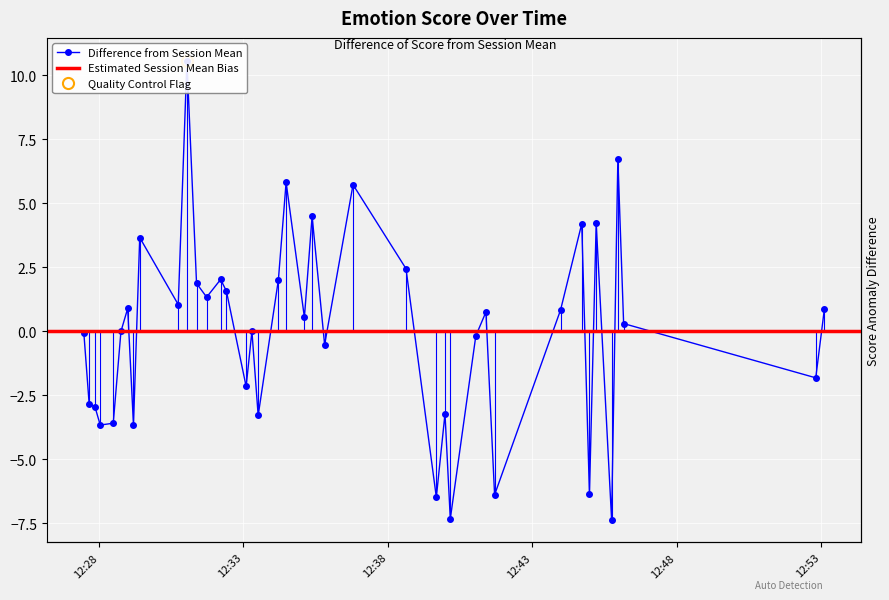

List the labels in order of value, largest first.

2025-08-08 12:31:03, 2025-08-08 12:45:58, 2025-08-08 12:34:29, 2025-08-08 12:36:48, 2025-08-08 12:35:23, 2025-08-08 12:45:13, 2025-08-08 12:44:43, 2025-08-08 12:29:25, 2025-08-08 12:38:38, 2025-08-08 12:32:13, 2025-08-08 12:34:13, 2025-08-08 12:31:23, 2025-08-08 12:32:25, 2025-08-08 12:31:44, 2025-08-08 12:30:45, 2025-08-08 12:29:00, 2025-08-08 12:53:07, 2025-08-08 12:43:59, 2025-08-08 12:41:24, 2025-08-08 12:35:07, 2025-08-08 12:46:10, 2025-08-08 12:33:18, 2025-08-08 12:28:46, 2025-08-08 12:27:29, 2025-08-08 12:41:03, 2025-08-08 12:35:49, 2025-08-08 12:52:49, 2025-08-08 12:33:06, 2025-08-08 12:27:40, 2025-08-08 12:27:52, 2025-08-08 12:39:59, 2025-08-08 12:33:31, 2025-08-08 12:28:30, 2025-08-08 12:29:12, 2025-08-08 12:28:03, 2025-08-08 12:44:59, 2025-08-08 12:41:42, 2025-08-08 12:39:41, 2025-08-08 12:40:10, 2025-08-08 12:45:45